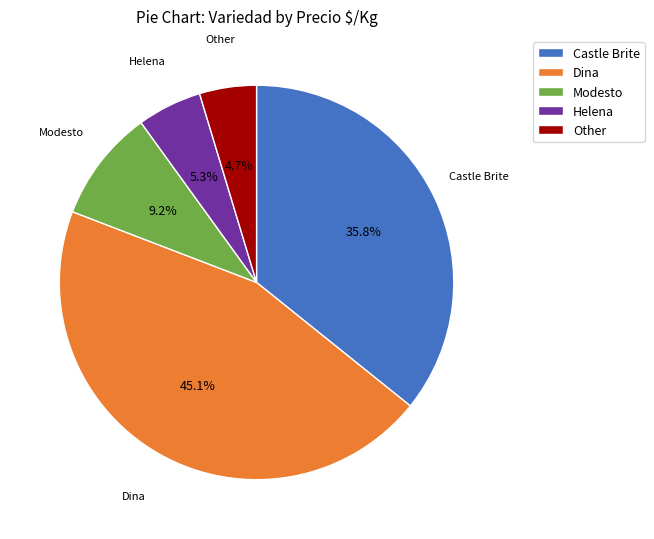

Does Castle Brite account for over 50% of the chart?

No